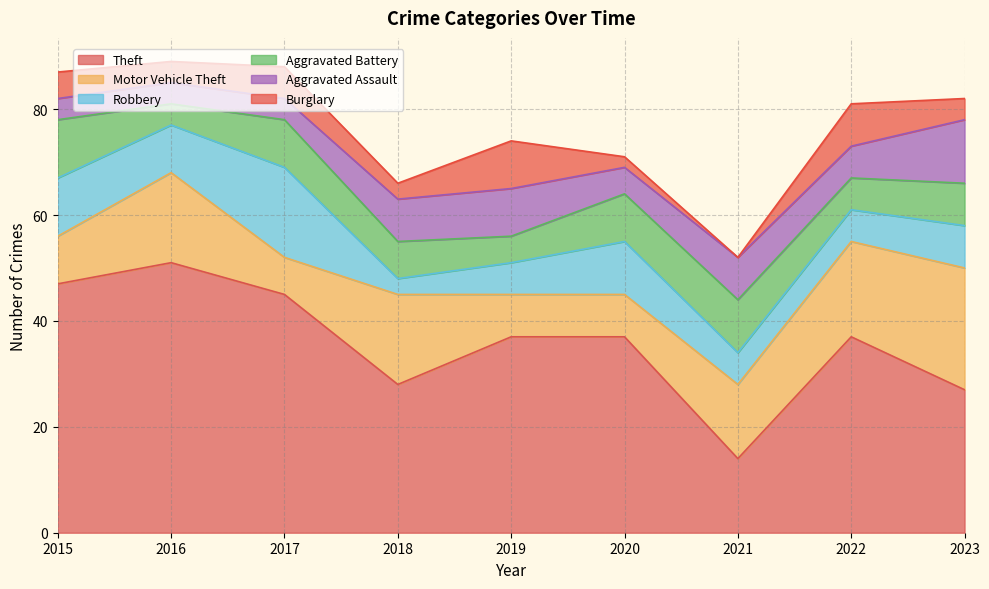

Reading left to right, list all the values displayed in this chart.

Theft: 2015=47	2016=51	2017=45	2018=28	2019=37	2020=37	2021=14	2022=37	2023=27
Motor Vehicle Theft: 2015=9	2016=17	2017=7	2018=17	2019=8	2020=8	2021=14	2022=18	2023=23
Robbery: 2015=11	2016=9	2017=17	2018=3	2019=6	2020=10	2021=6	2022=6	2023=8
Aggravated Battery: 2015=11	2016=4	2017=9	2018=7	2019=5	2020=9	2021=10	2022=6	2023=8
Aggravated Assault: 2015=4	2016=4	2017=4	2018=8	2019=9	2020=5	2021=8	2022=6	2023=12
Burglary: 2015=5	2016=4	2017=6	2018=3	2019=9	2020=2	2021=0	2022=8	2023=4